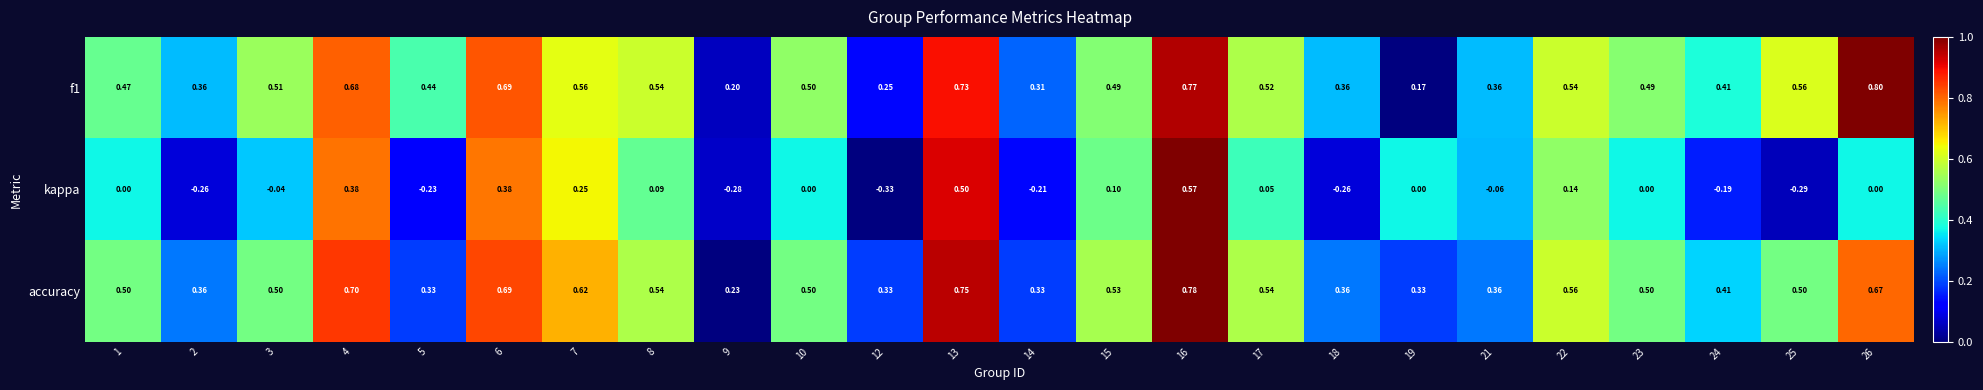

Between 17 and 26, which series saw the biggest shift?

f1